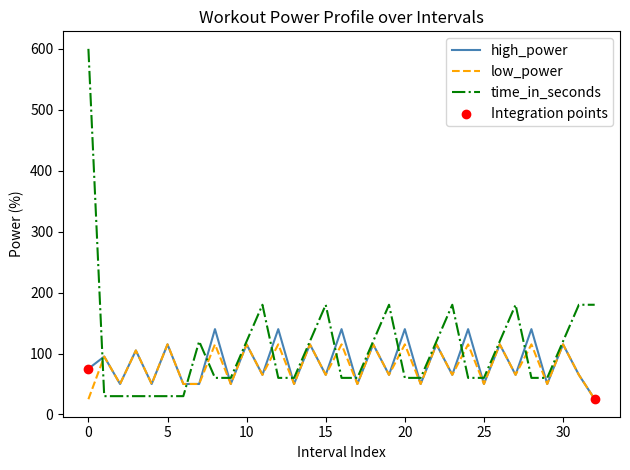

Which series has the widest spread of values?

time_in_seconds